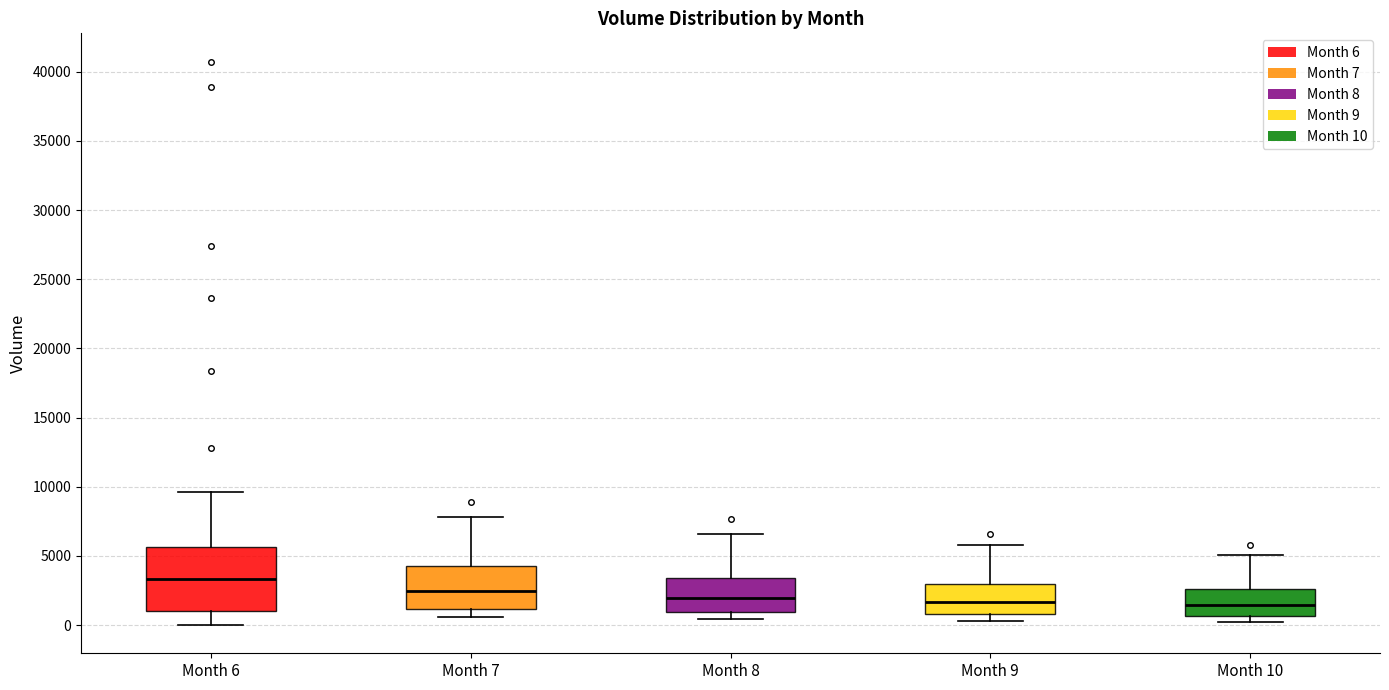

Reading left to right, transcribe this box plot: for each box, give where its median line is, the range the box spans, and where its two whiskers end, as read against the y-axis. The values are not printed on the chart, so give them approximately, as read against the axis.

Month 6: median 3500, box 1000 to 5500, whiskers 0 to 9500
Month 7: median 2500, box 1000 to 4500, whiskers 500 to 8000
Month 8: median 2000, box 1000 to 3500, whiskers 500 to 6500
Month 9: median 1500, box 1000 to 3000, whiskers 500 to 6000
Month 10: median 1500, box 500 to 2500, whiskers 0 to 5000